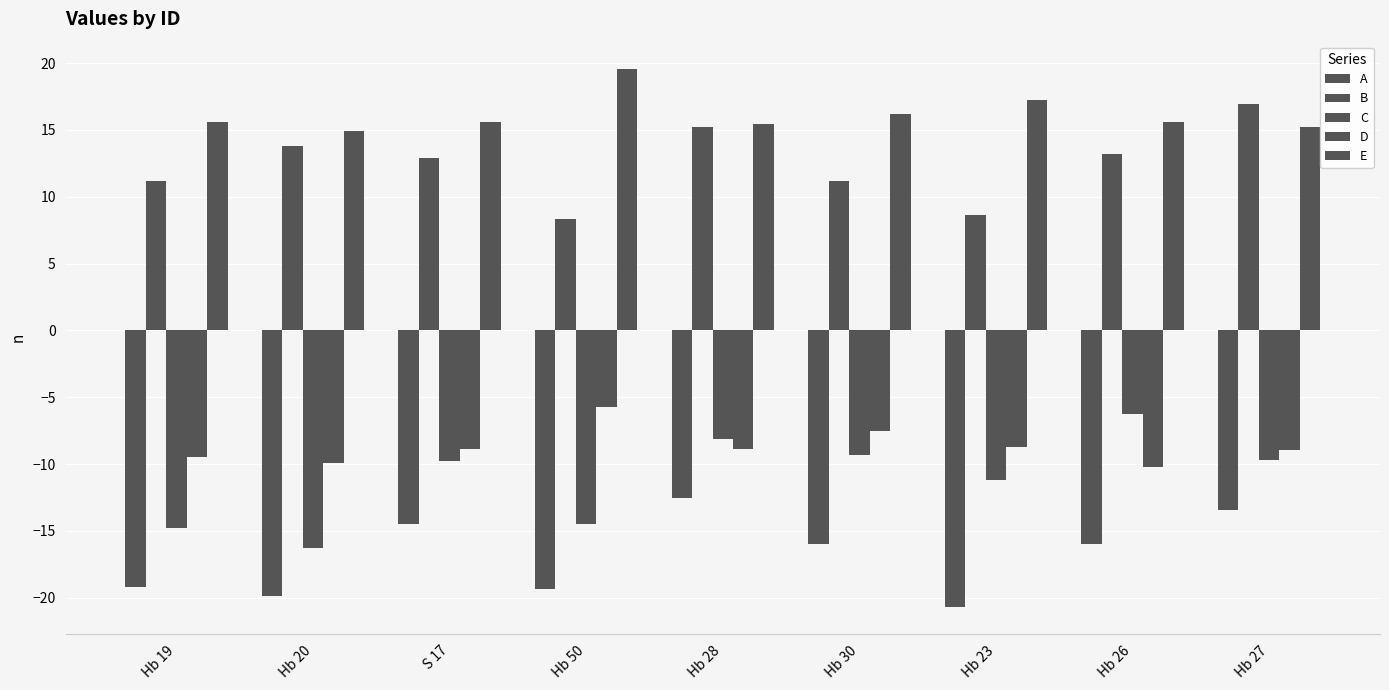

List the series in order of their peak value, highest first.

E, B, D, C, A